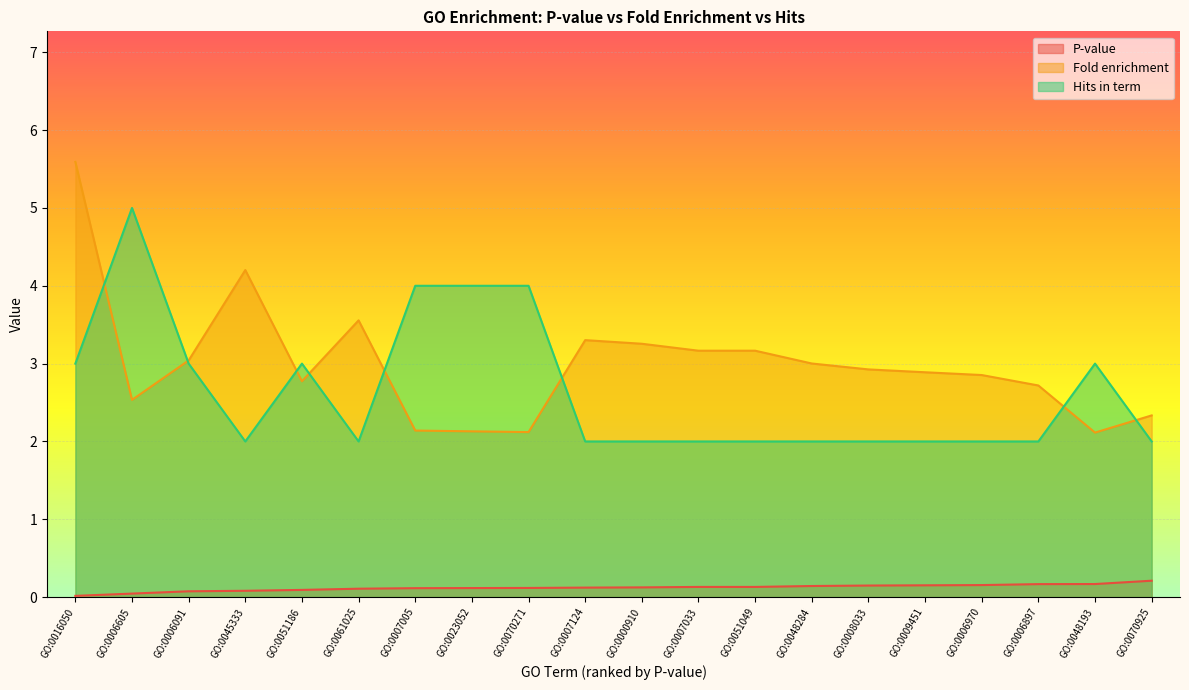

How many categories are shown in the chart?

20